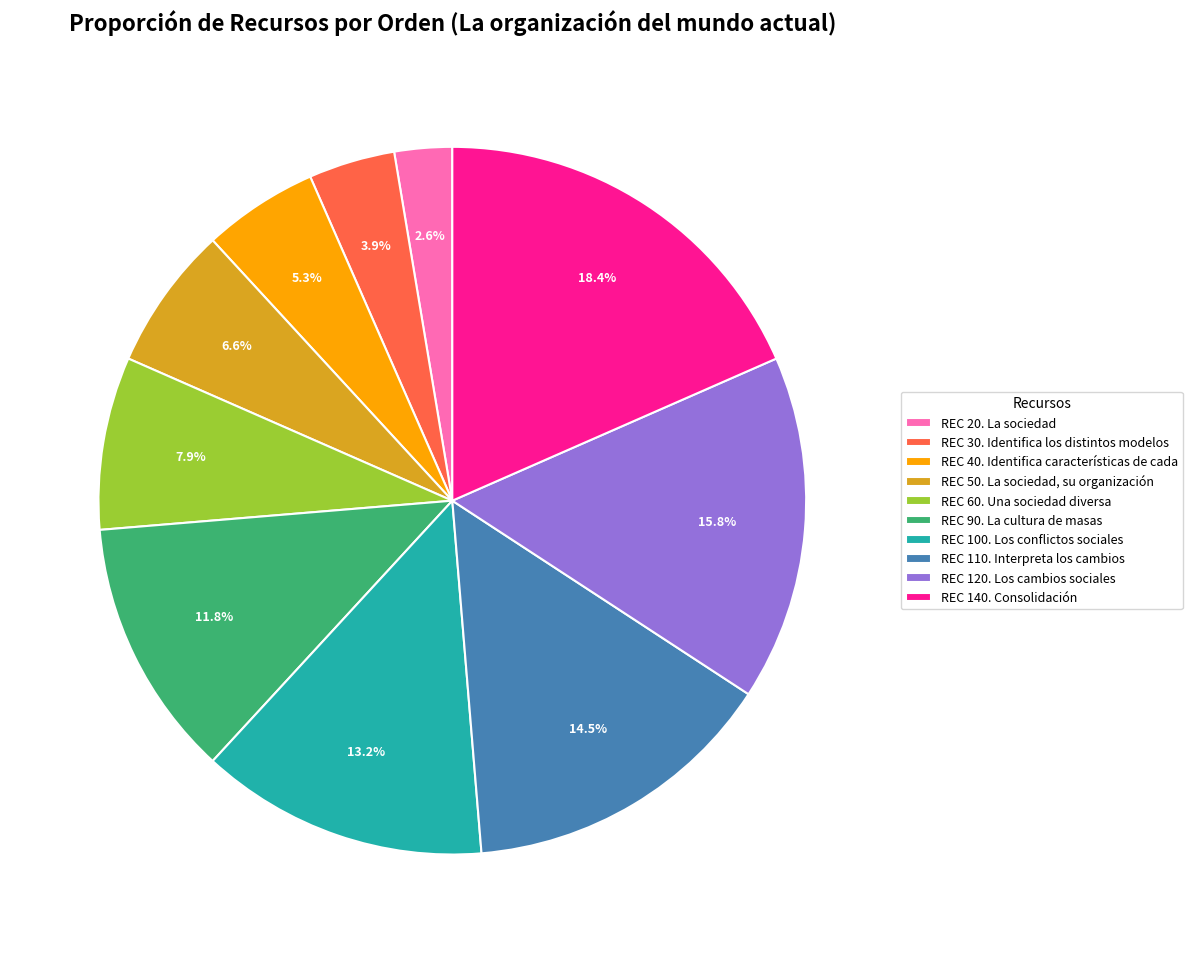

Does REC 50. La sociedad, su organización account for over 50% of the chart?

No